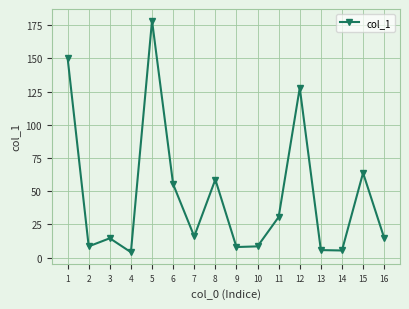

Is this an area chart (filled region under the line)?

No